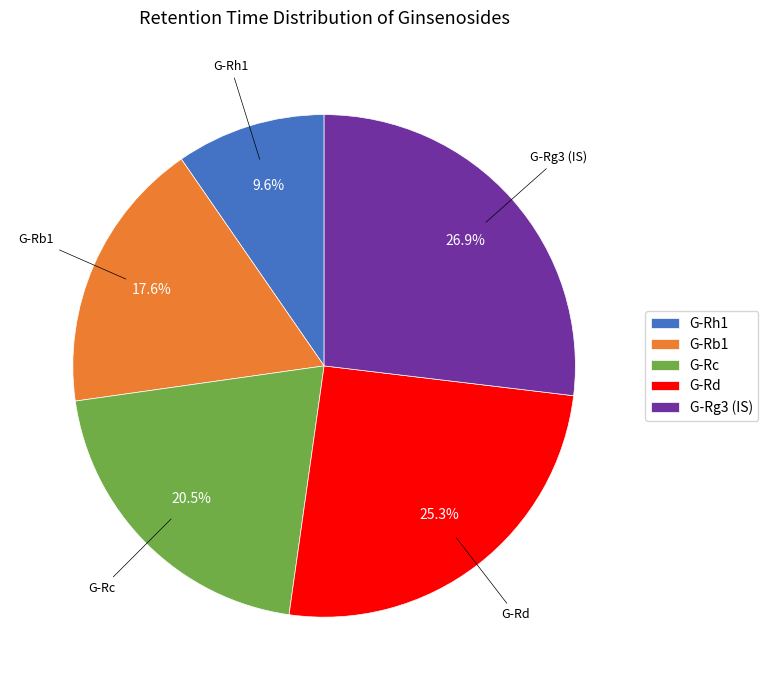

To the nearest percent, what is the combined percentage of G-Rd and G-Rc?

46%